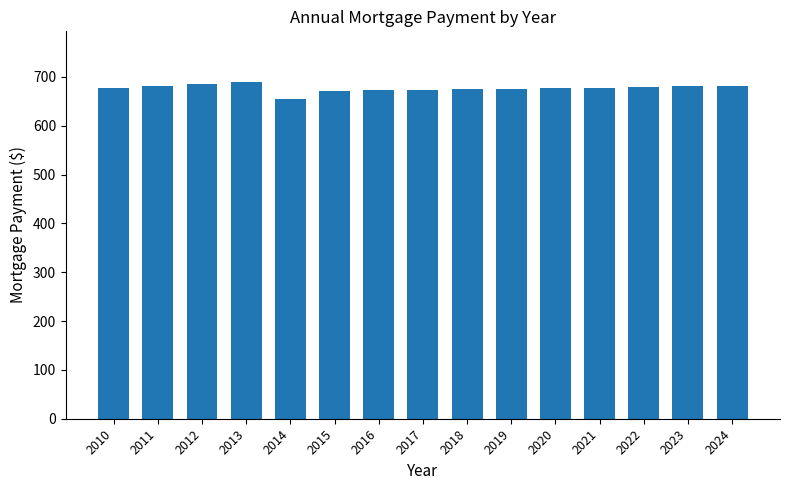

What is the difference between the maximum and minimum values?

34.4